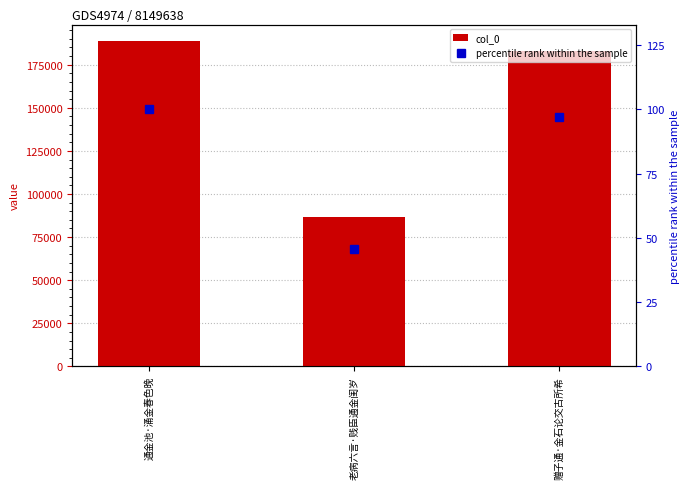

Reading left to right, transcribe all the data shown in this chart.

col_0: 188860.0	86386.0	183198.0
percentile rank within the sample: 100.0	45.7	97.0